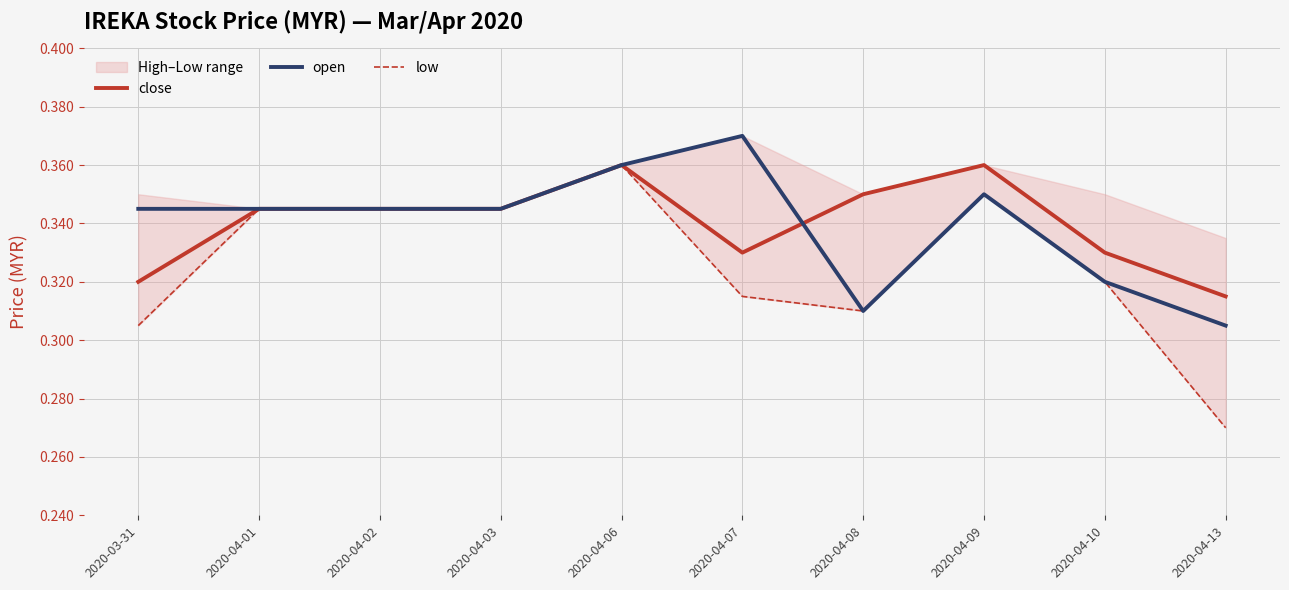

Reading left to right, extract all data points from this chart.

close: 0.3	0.3	0.3	0.3	0.4	0.3	0.3	0.4	0.3	0.3
open: 0.3	0.3	0.3	0.3	0.4	0.4	0.3	0.3	0.3	0.3
low: 0.3	0.3	0.3	0.3	0.4	0.3	0.3	0.3	0.3	0.3